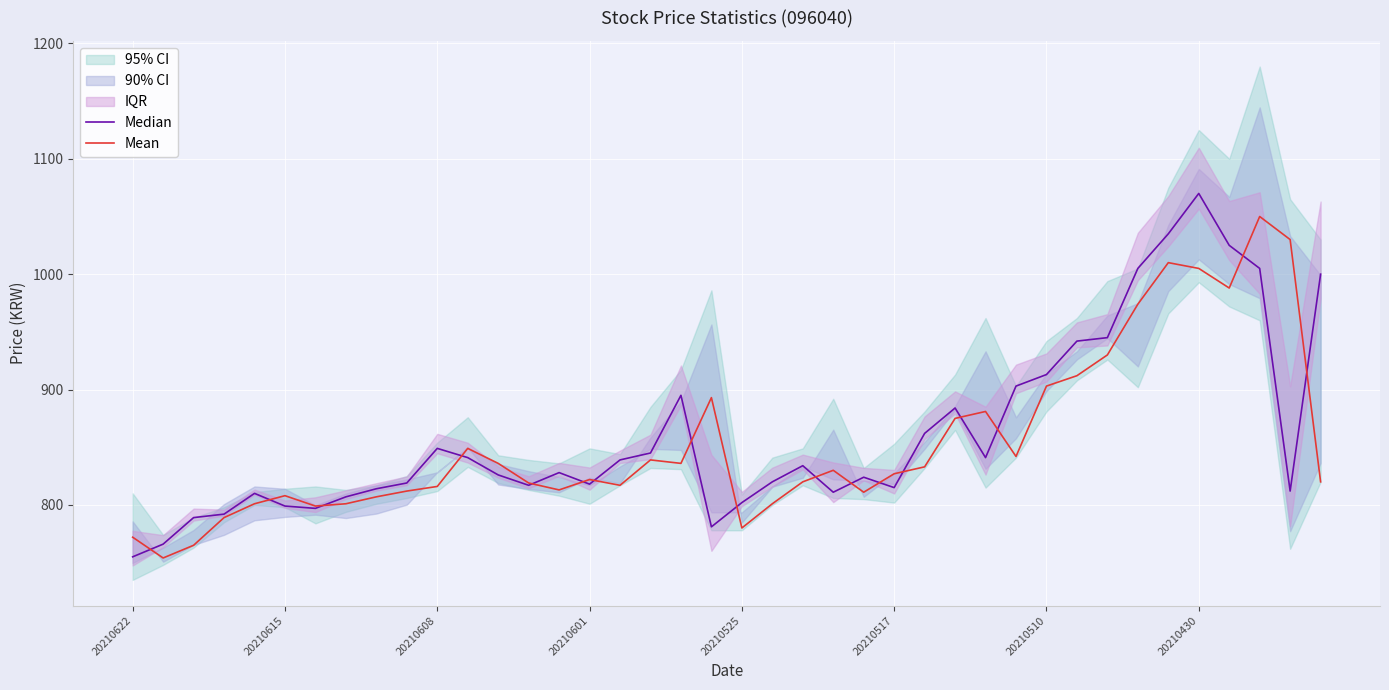

Is it true that Mean equals 780 at 20210525?

True